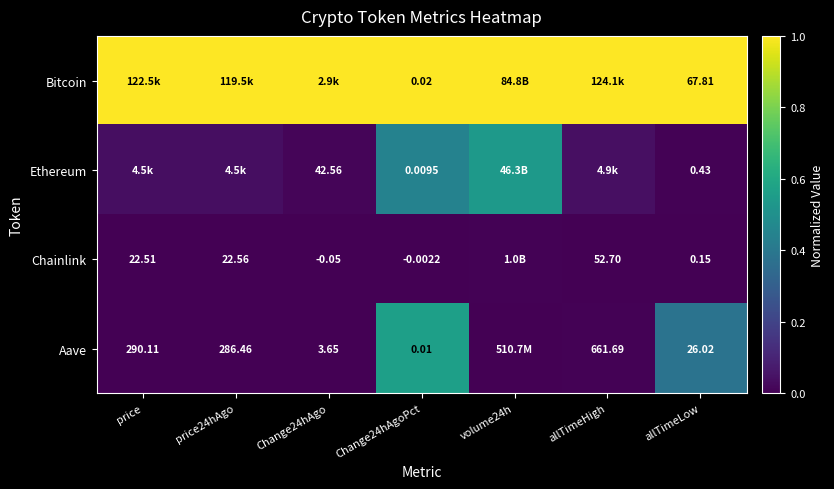

How many categories are shown in the chart?

7